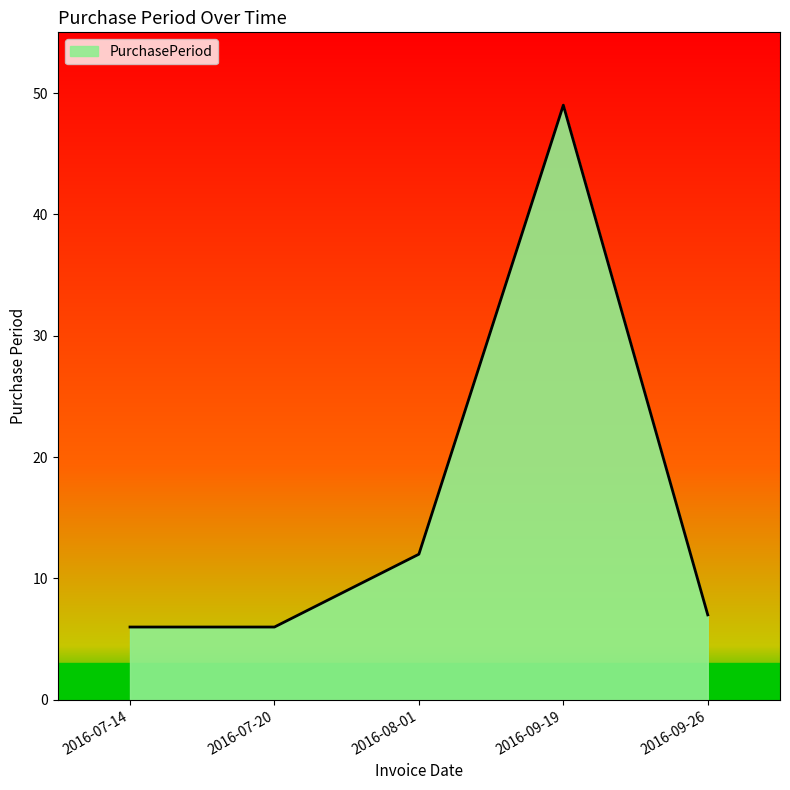

At which category does the chart reach its peak across all series?

2016-09-19